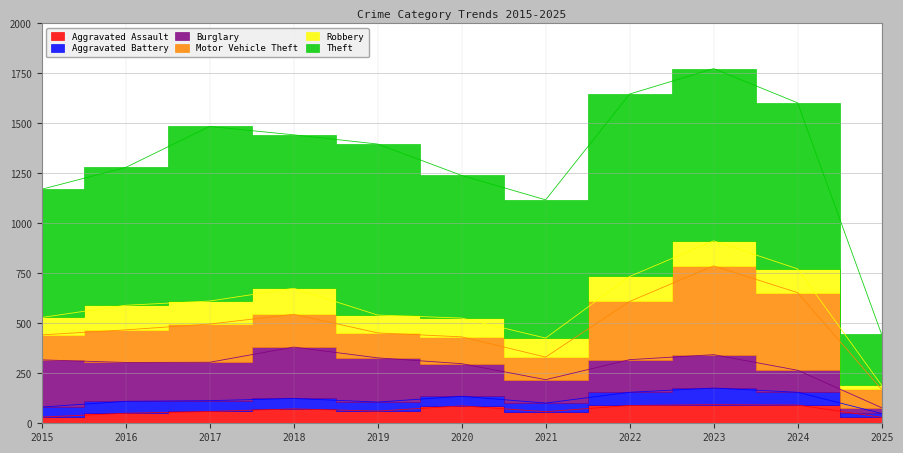

How many interior local peaks does the Aggravated Assault series have?

3